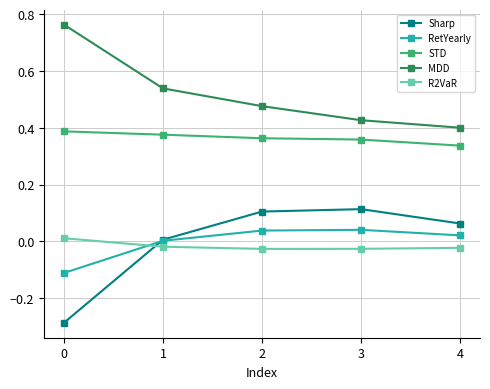

True or false: Sharp and MDD cross at least once.

False